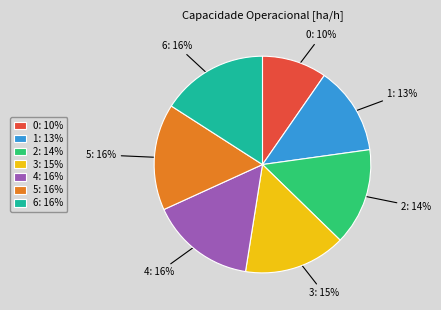

To the nearest percent, what percentage of the pie is 2?

14%